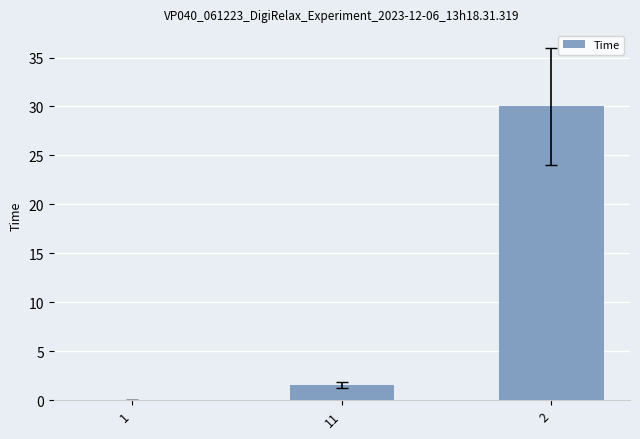

How many distinct data groups are displayed?

1